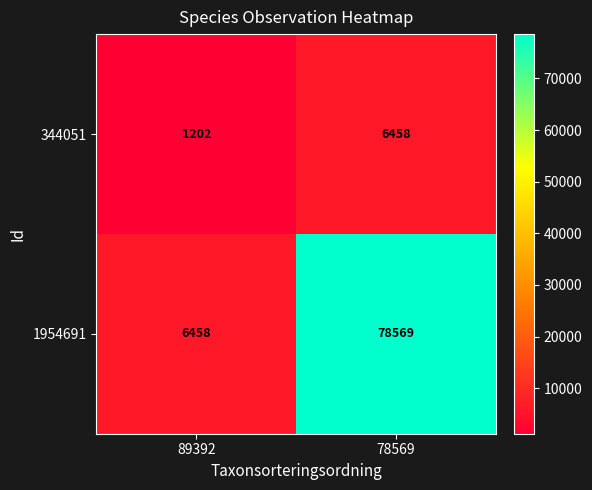

True or false: 1954691 has a value of 47515 at 78569.

False